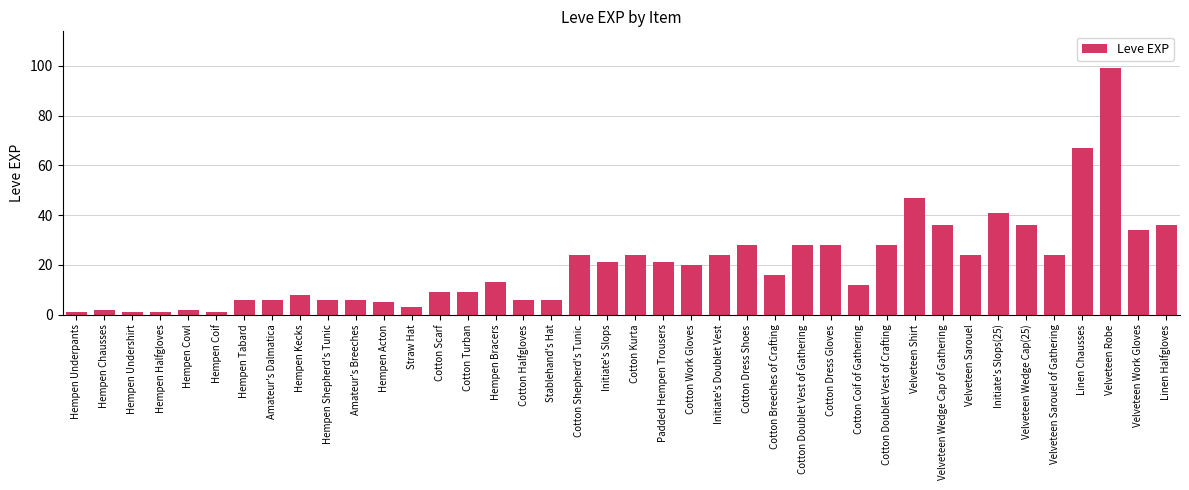

What is the difference between the second highest and second lowest values?

66